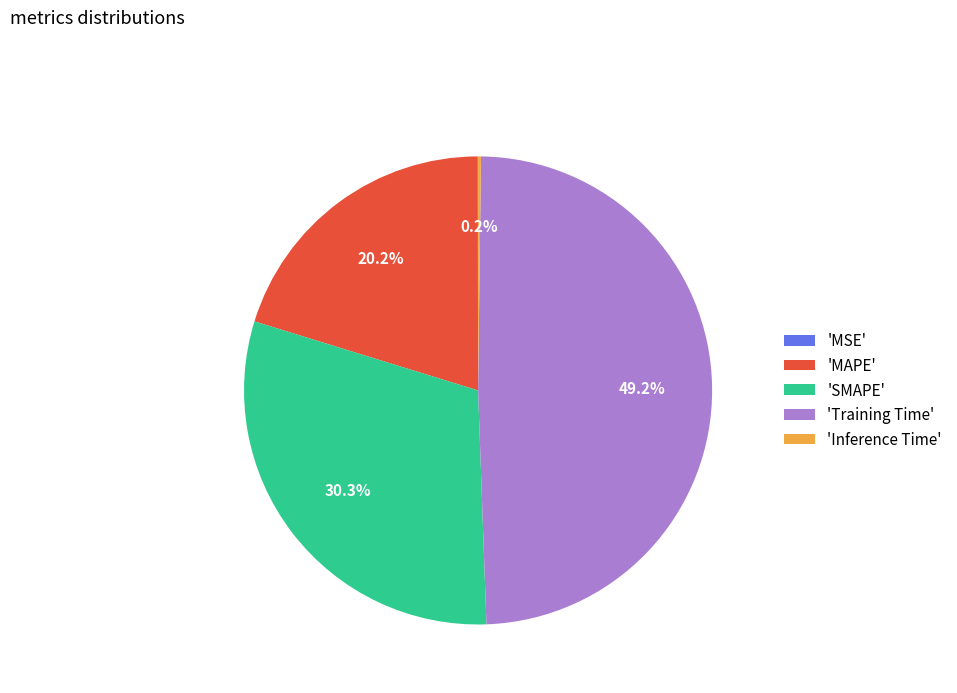

Which has a higher value, 'MAPE' or 'Training Time'?

'Training Time'